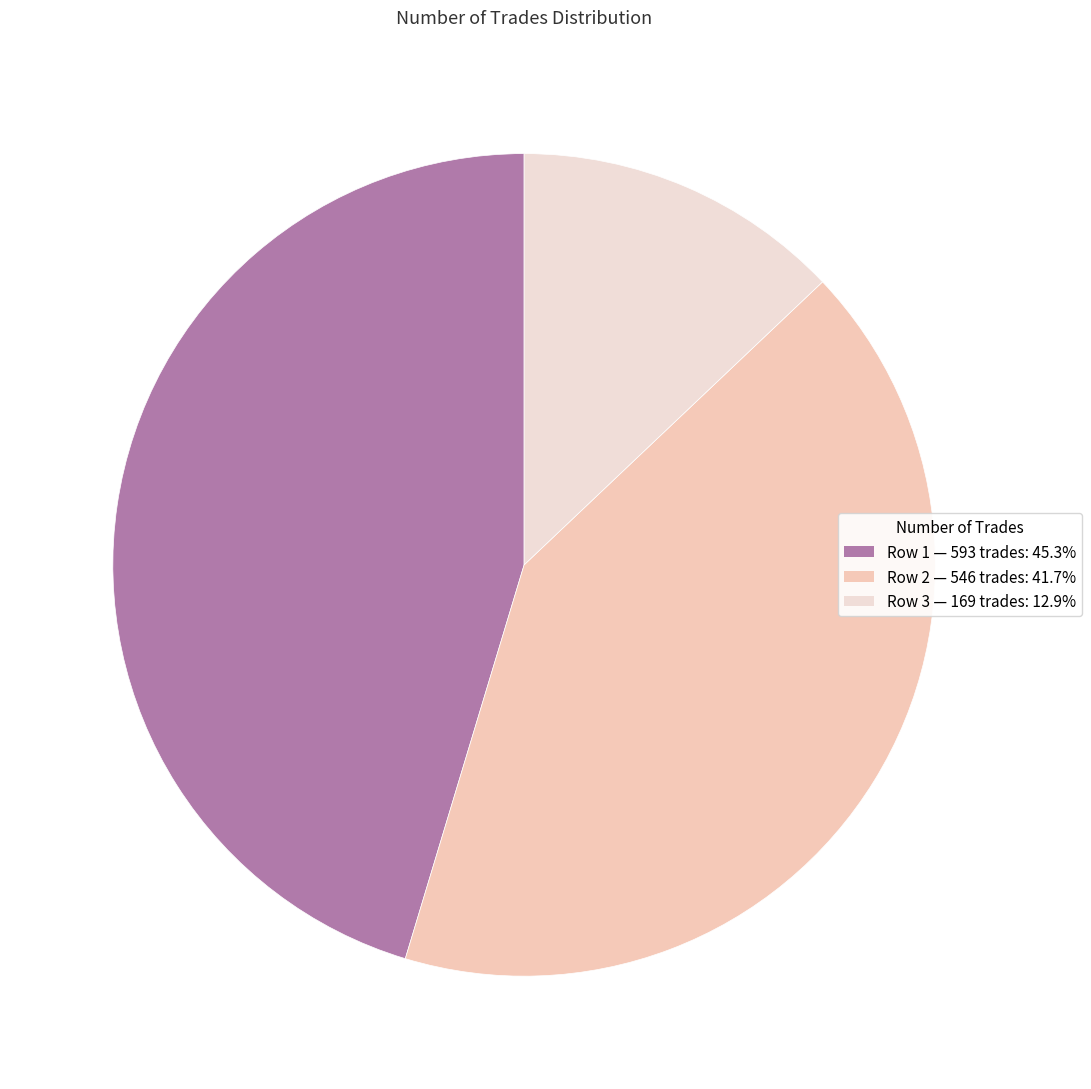

How many segments does this pie chart have?

3